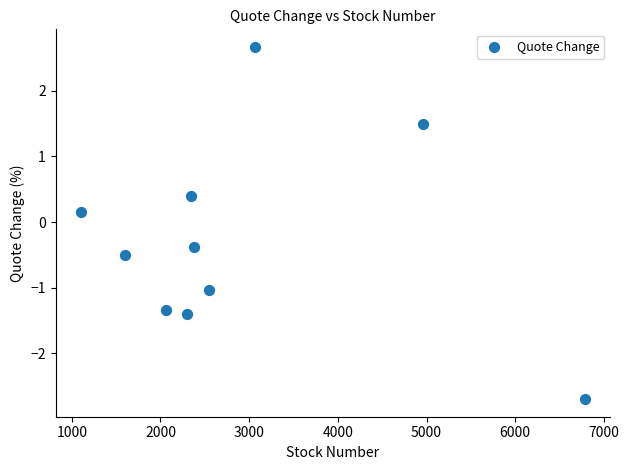

What is the average Y value?

-0.3